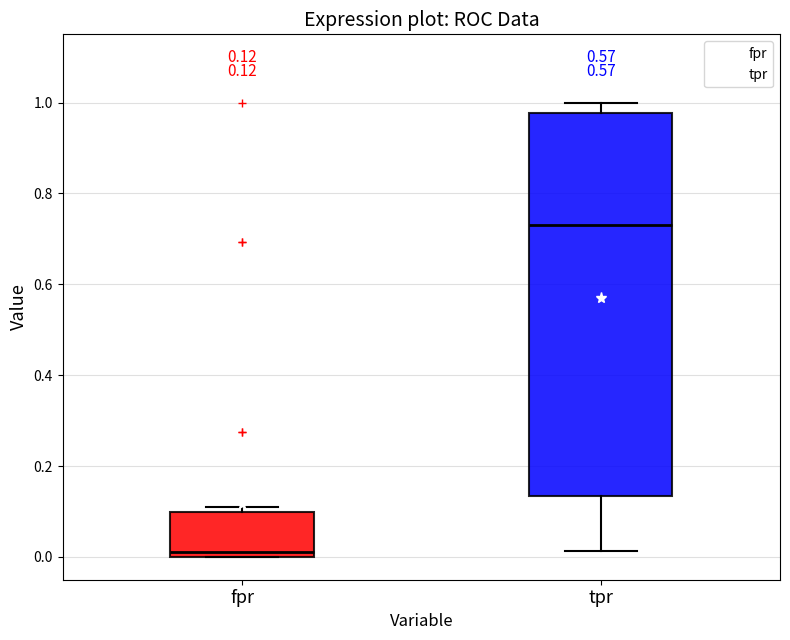

Which box's median line is the lowest?

fpr